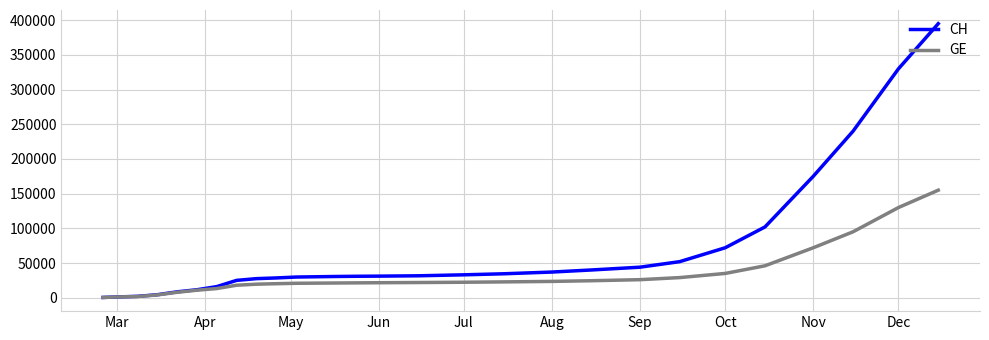

Which series has the largest total across all categories?

CH